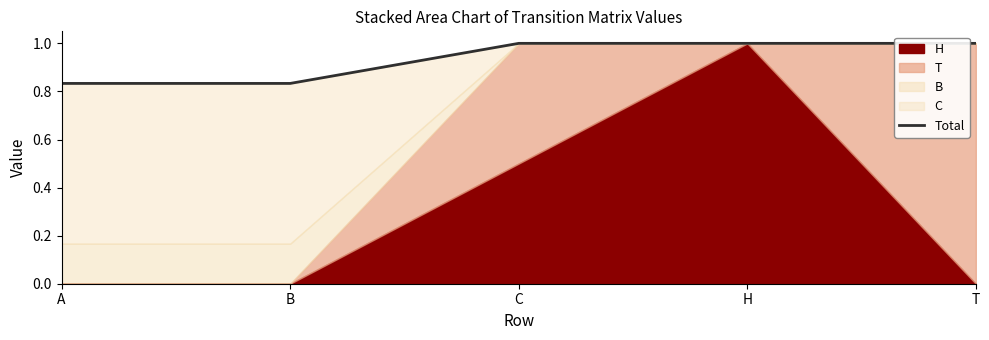

Rank the categories by value from highest to lowest.

C, H, T, A, B